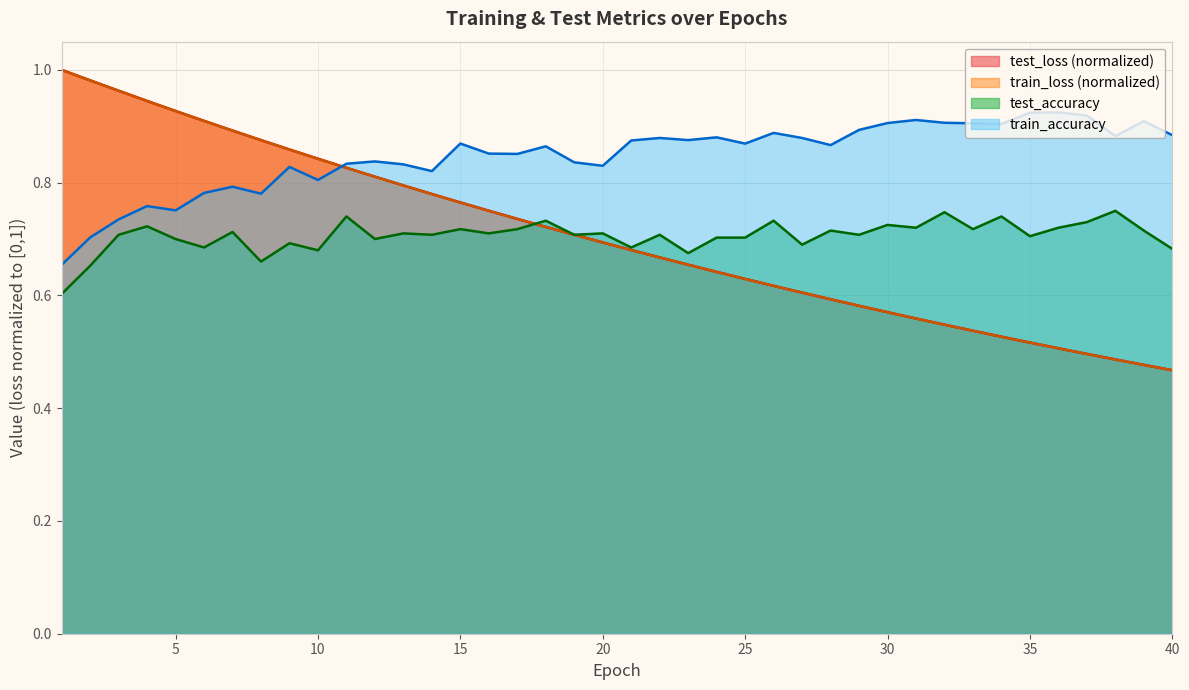

What is the total value across all series at 15?

3.1